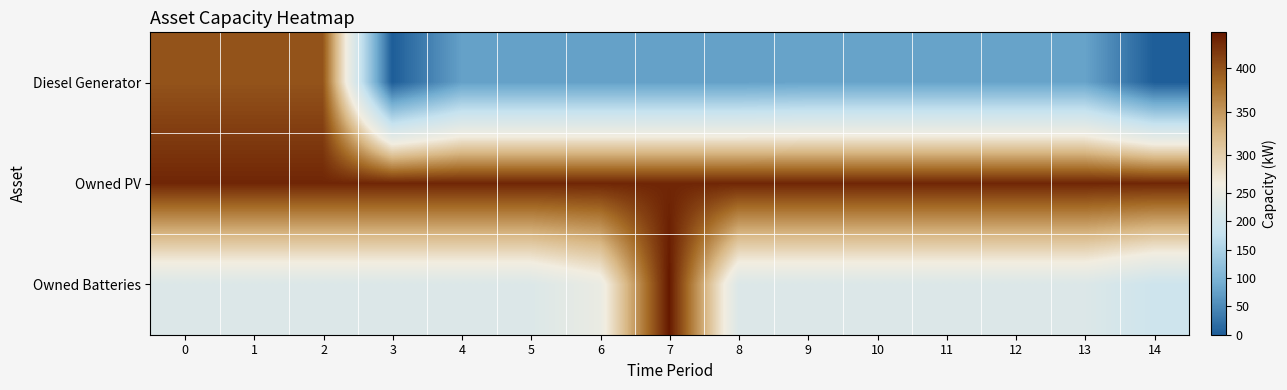

Which series has the largest total across all categories?

Owned PV